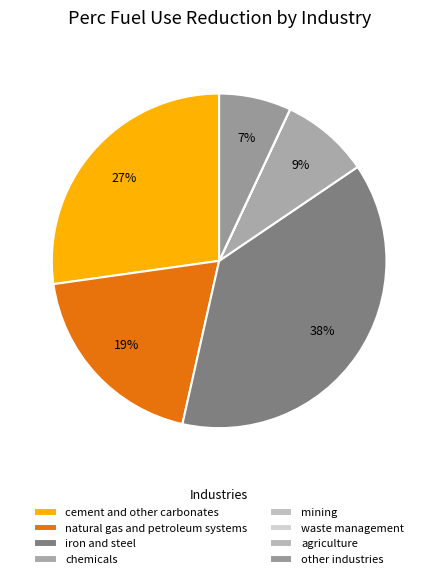

Is other industries the majority of the pie?

No